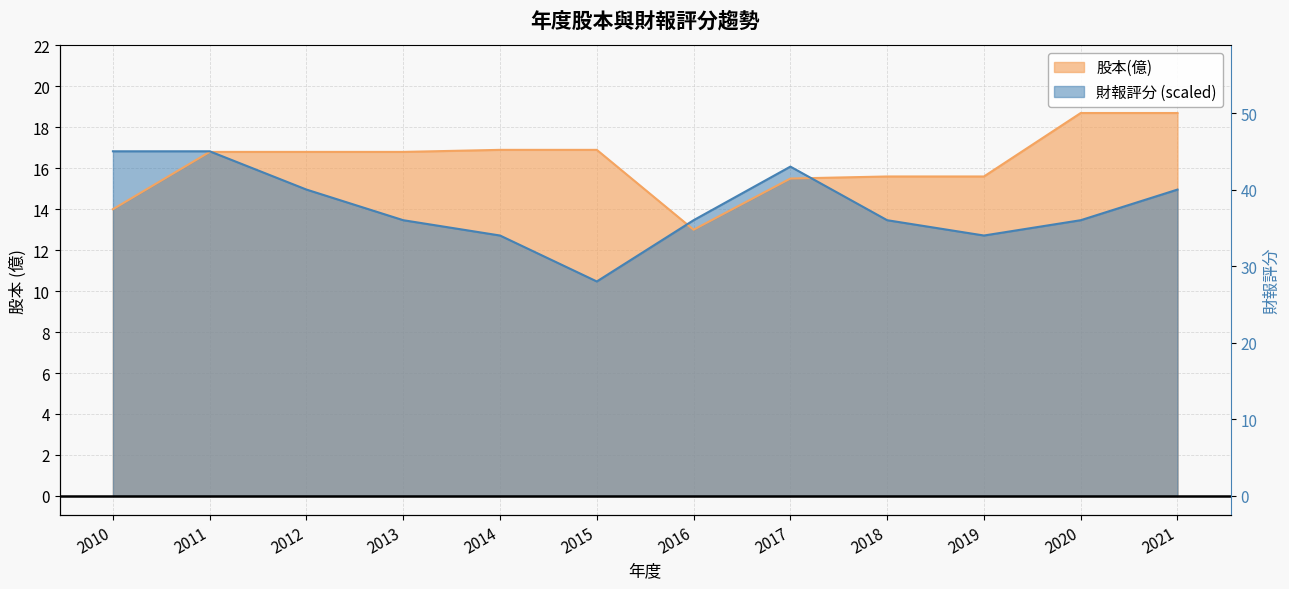

List the series in order of their peak value, highest first.

股本(億), 財報評分